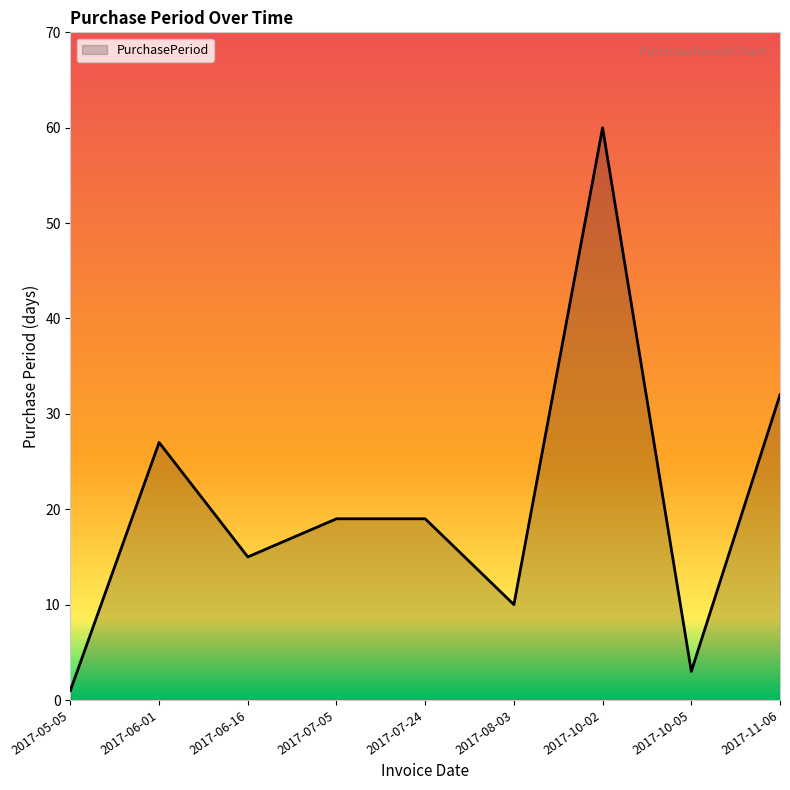

Which has a higher value, 2017-10-05 or 2017-06-16?

2017-06-16